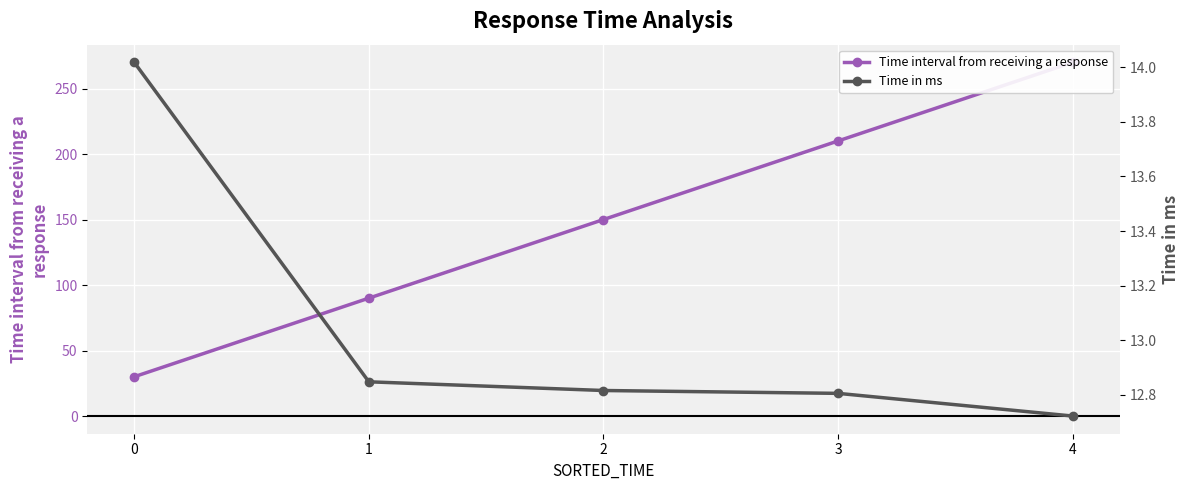

True or false: Time interval from receiving a response has more than 2 interior local peaks.

False